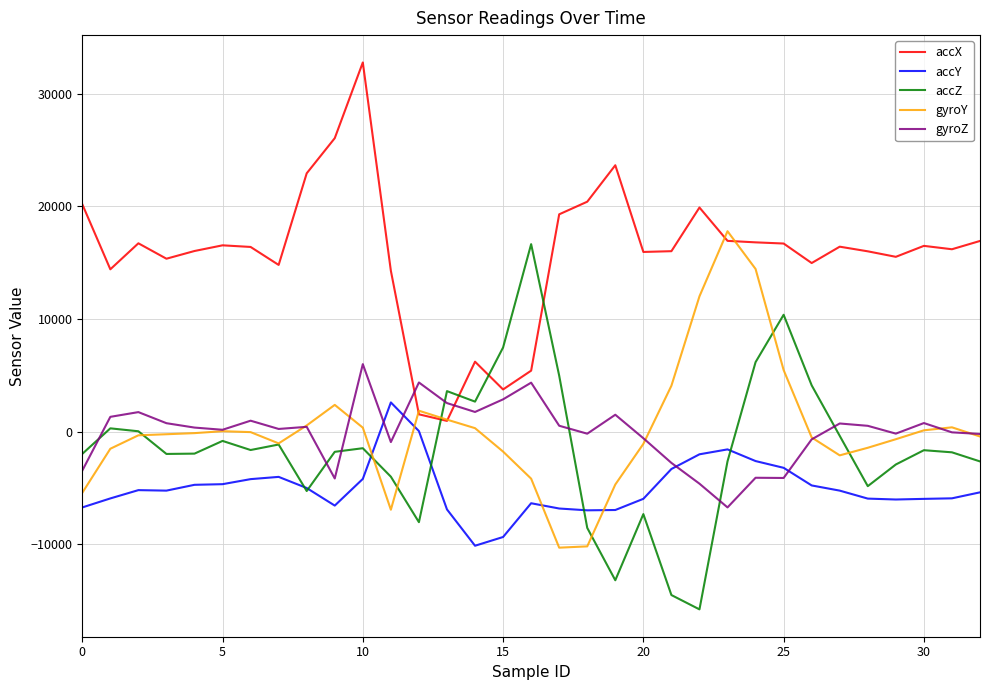

What is the highest value of the accX series?

32767